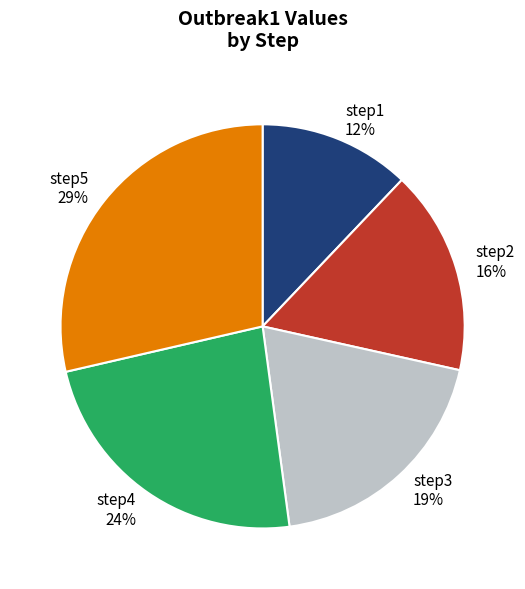

To the nearest percent, what is the difference between the largest and smallest slice percentages?

17%